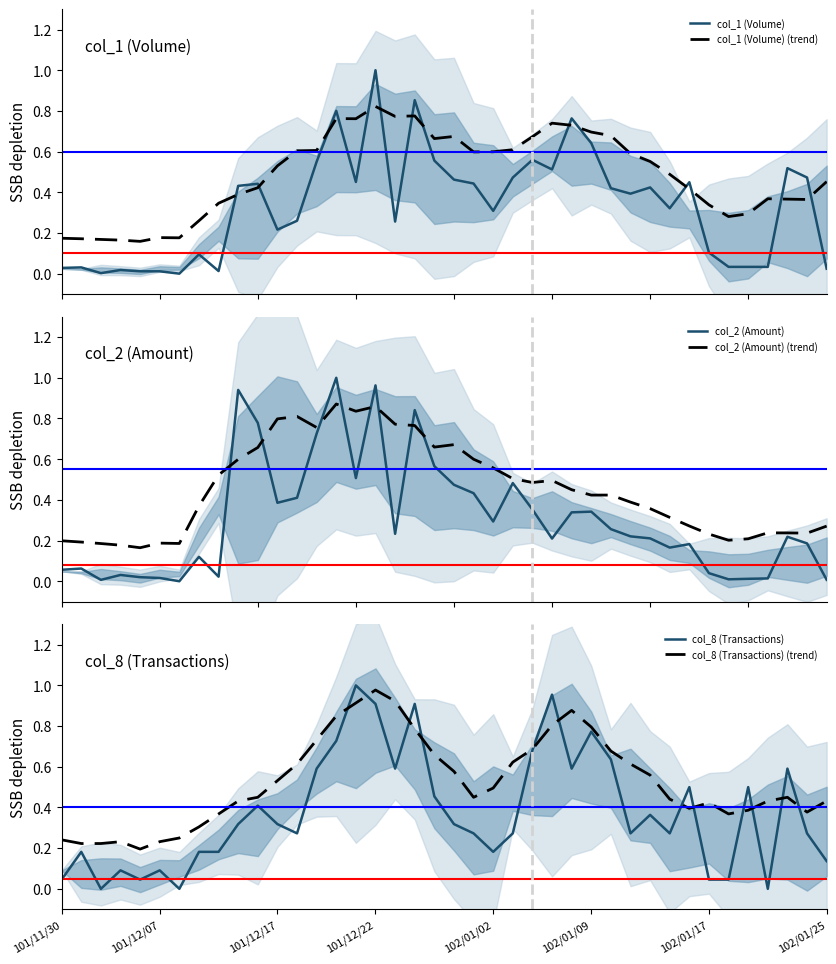

What is the spread (max minus min) of values at 10?

0.4